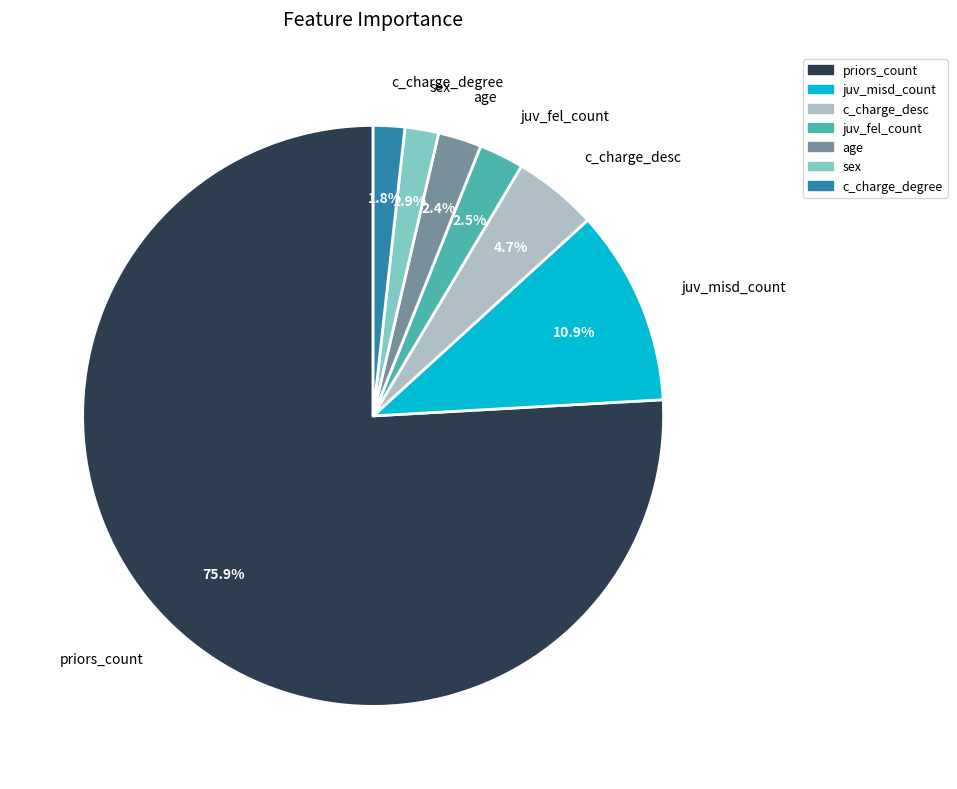

Between priors_count and juv_misd_count, which is larger?

priors_count